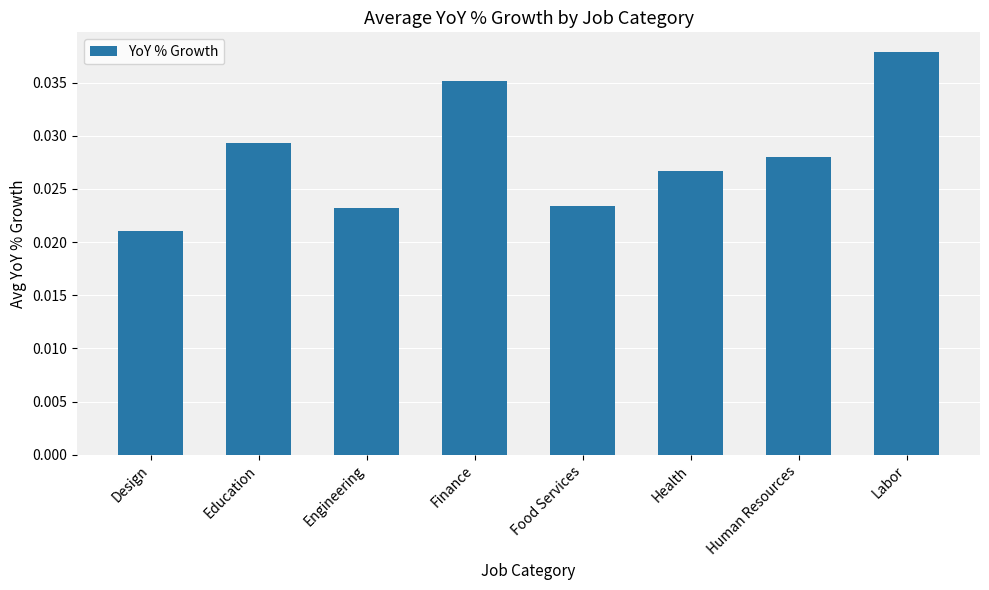

Between Health and Finance, which is larger?

Finance